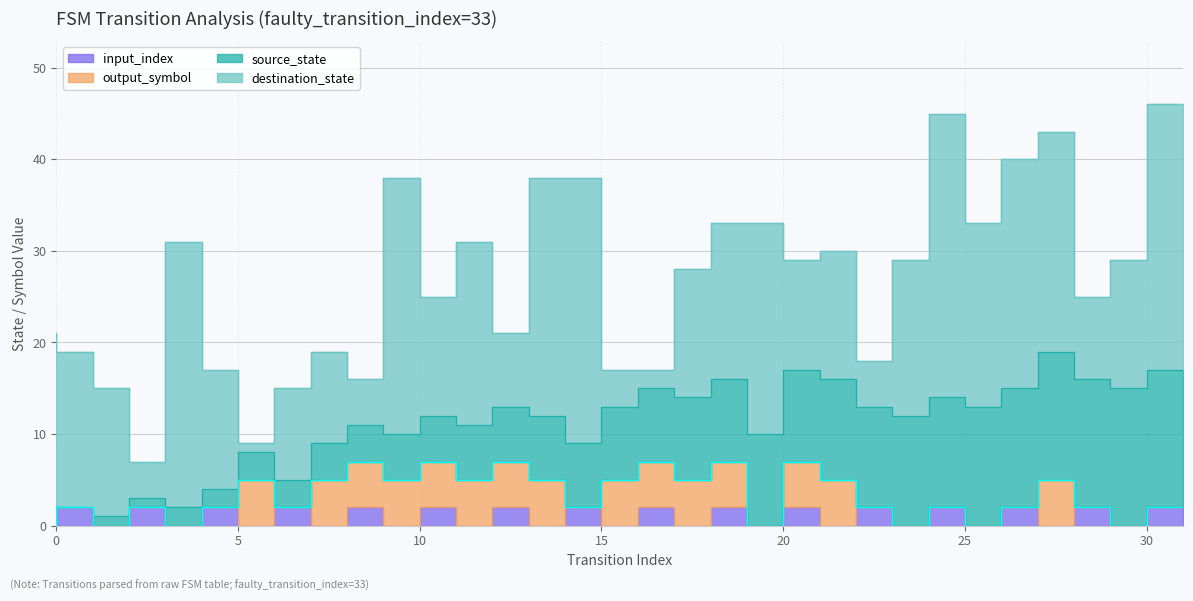

True or false: output_symbol and input_index intersect in this chart.

True